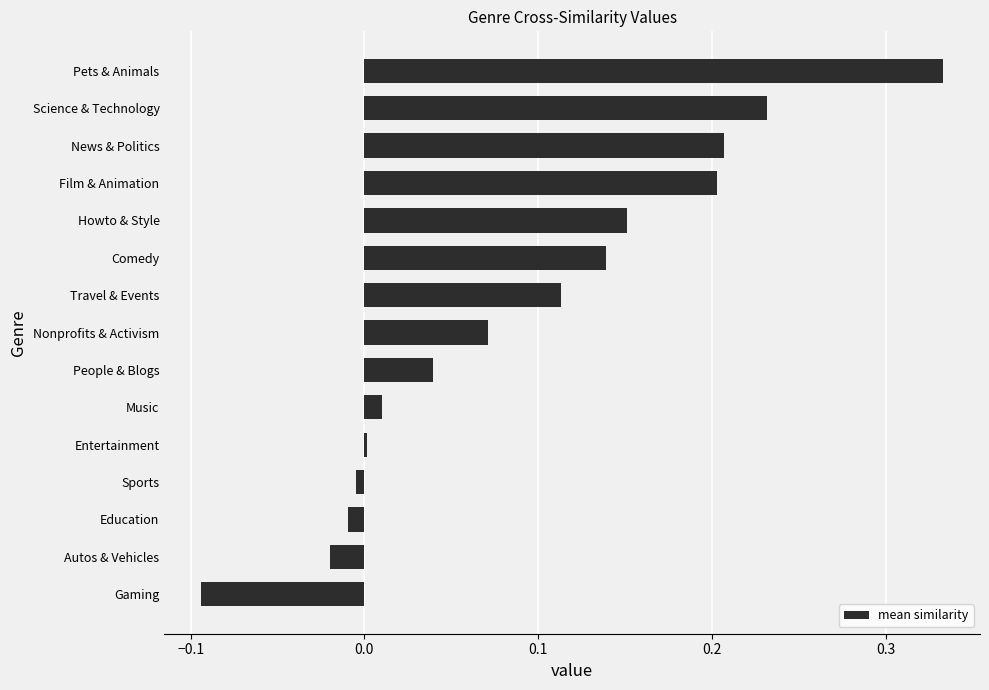

At which category does the chart reach its minimum across all series?

Gaming